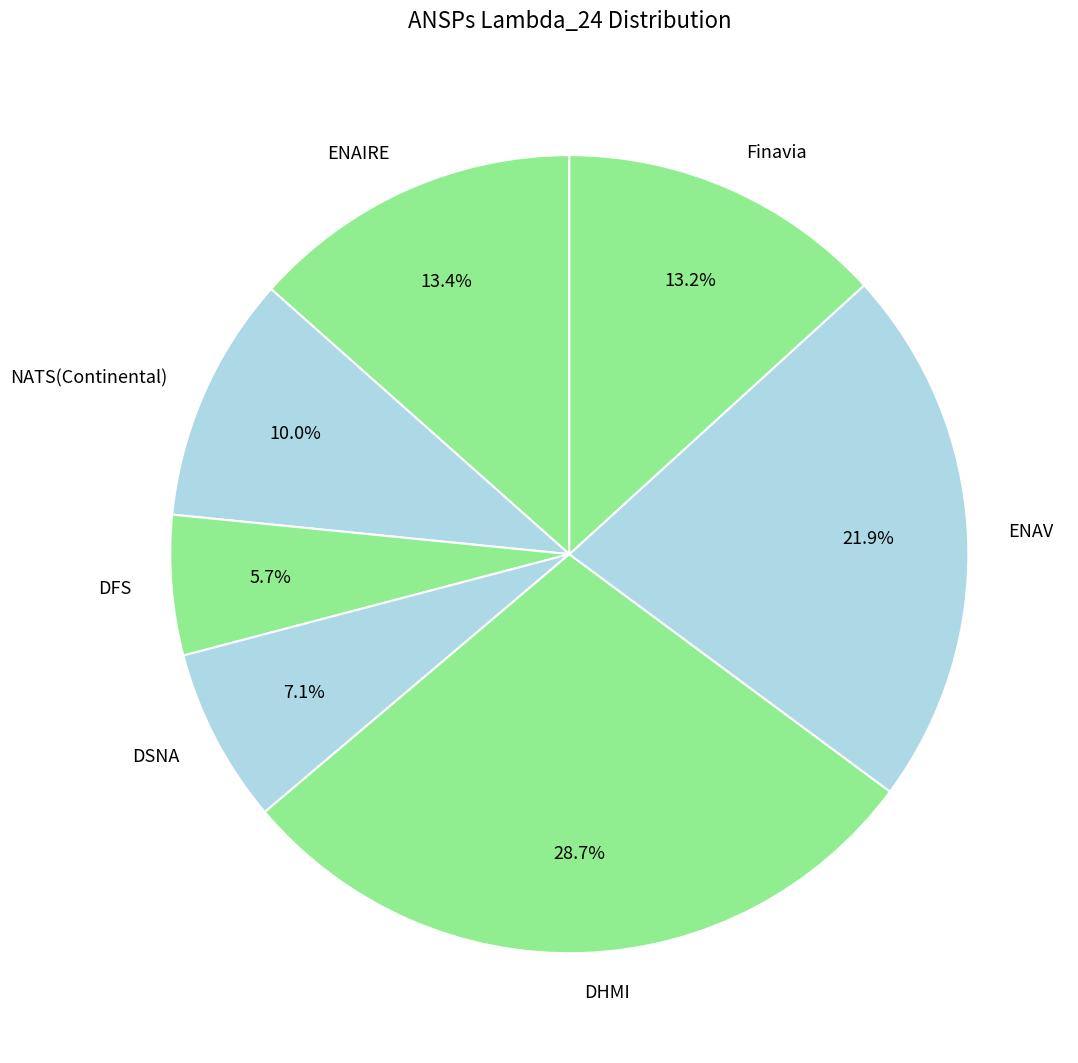

Which category has the smallest portion of the pie?

DFS